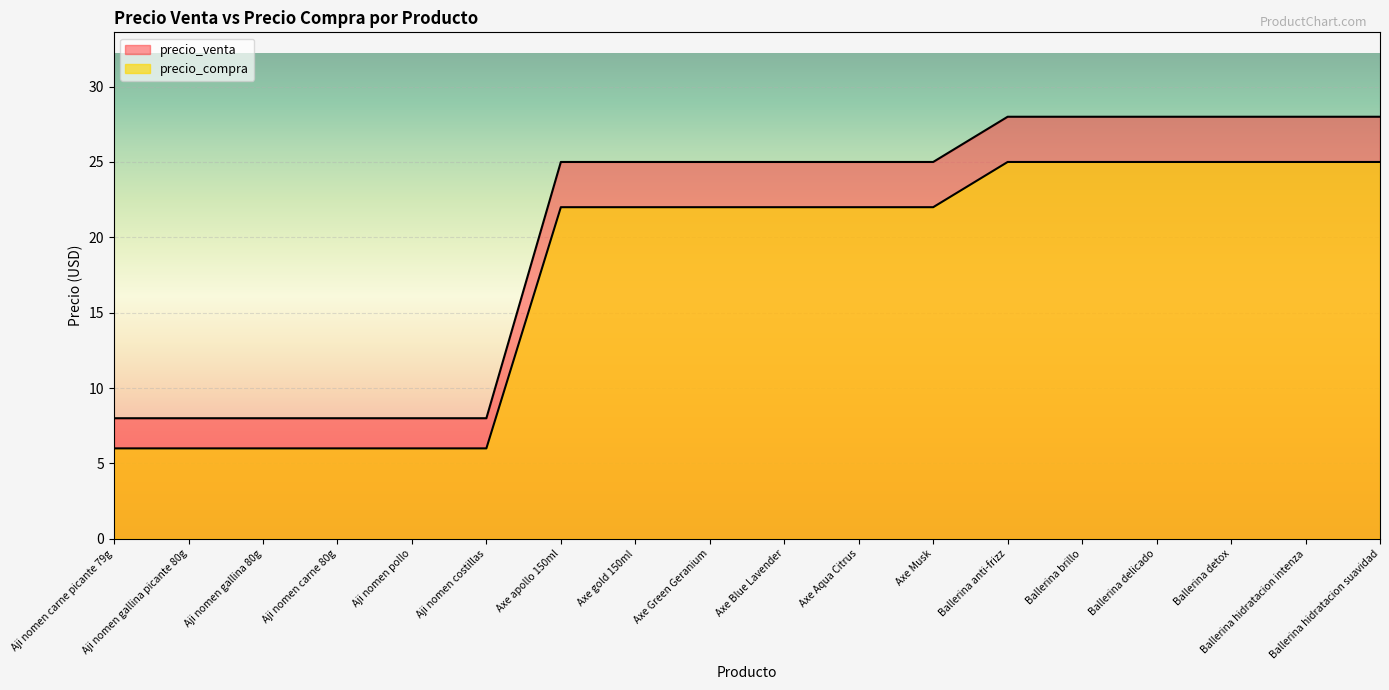

Rank the series by their maximum value, from lowest to highest.

precio_compra, precio_venta